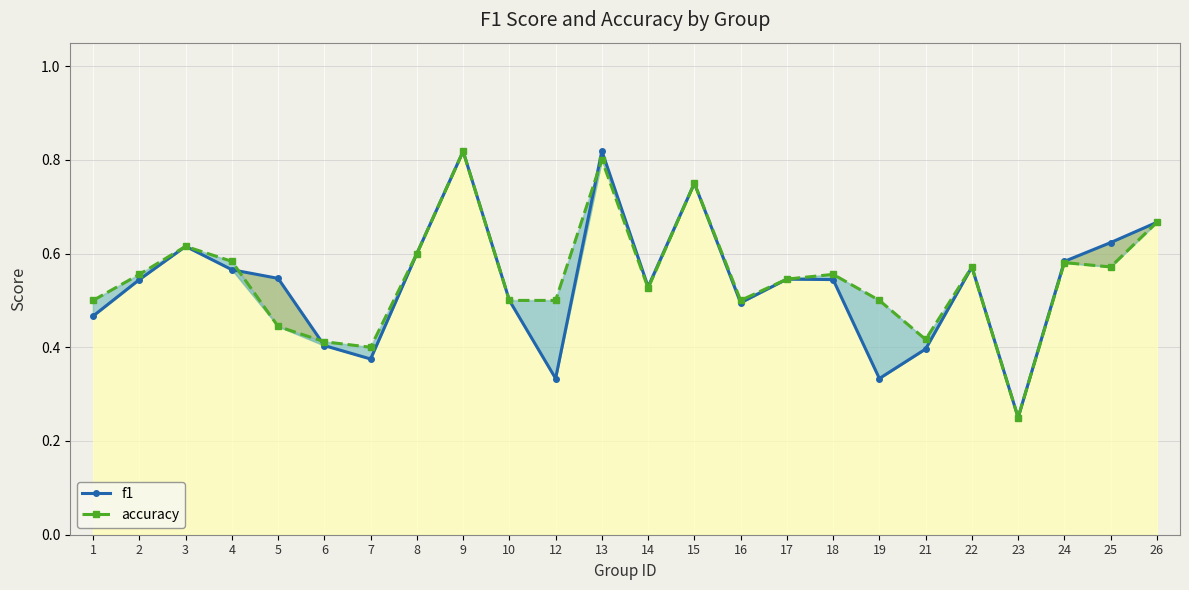

How many categories are shown in the chart?

24